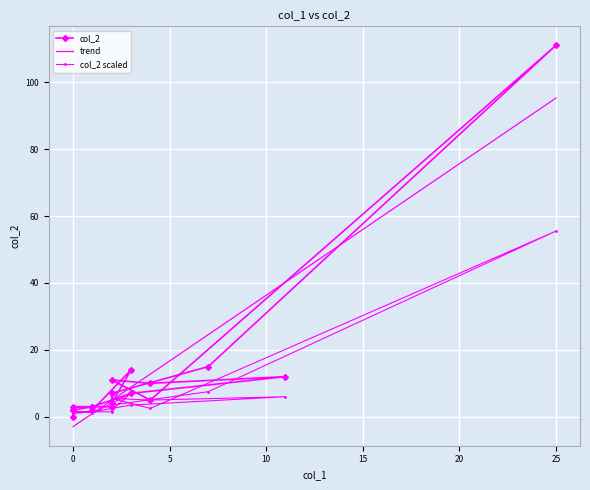

At which label does trend reach its peak?

25